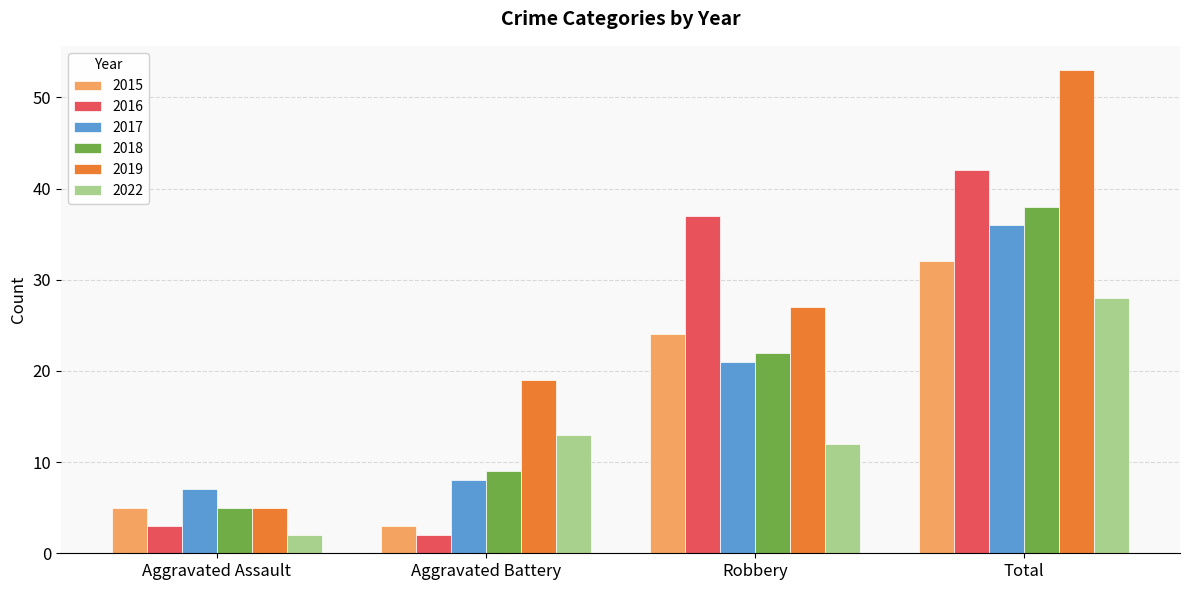

What is the smallest value displayed?

2